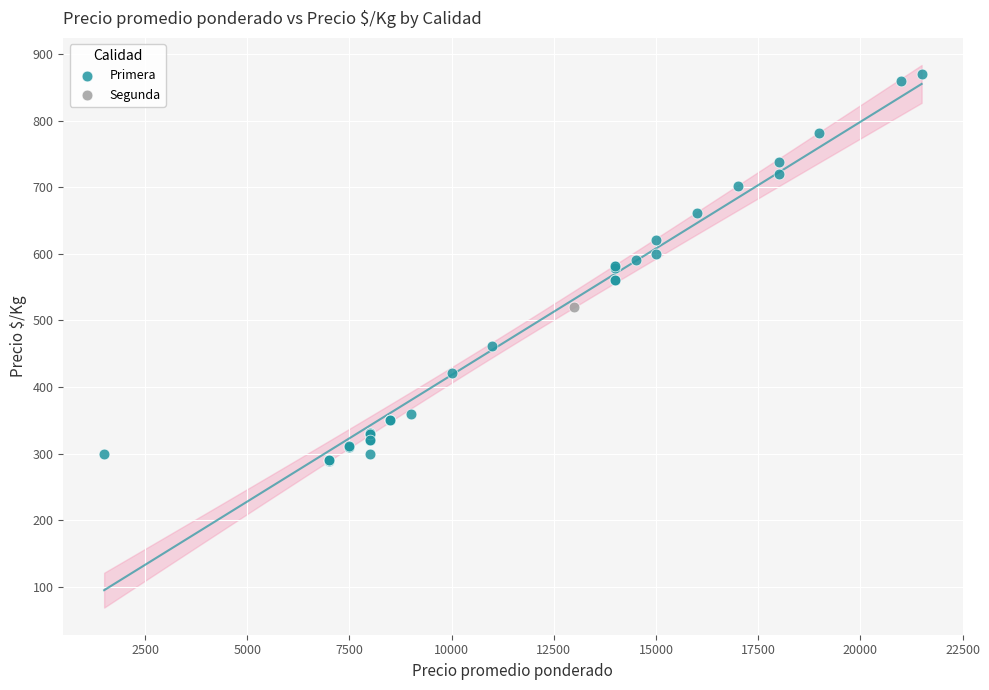

What are all the series names shown in the legend?

Primera, Segunda